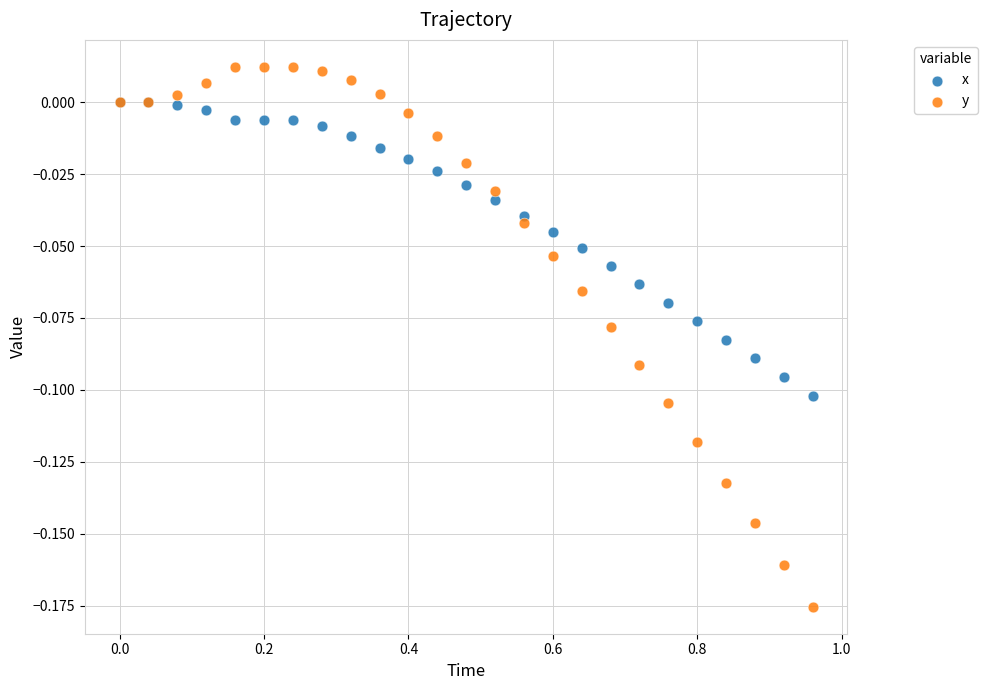

What are all the series names shown in the legend?

x, y